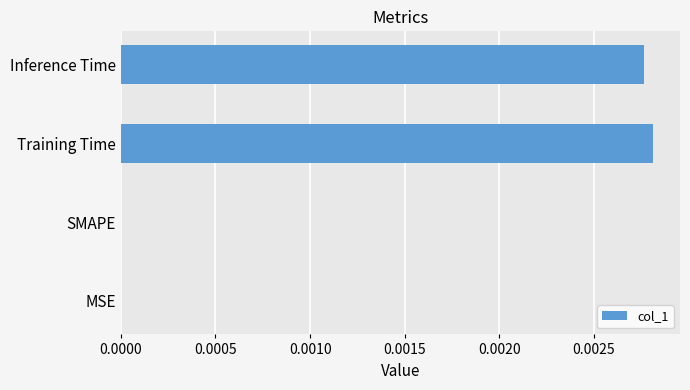

The value at Training Time is 0.0. True or false?

True